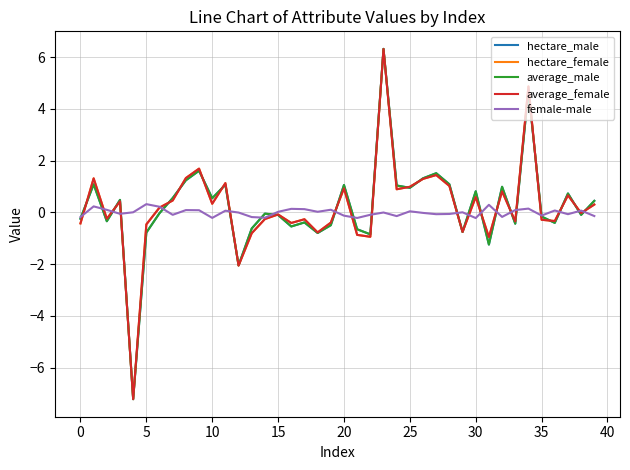

How many series are shown in this chart?

5